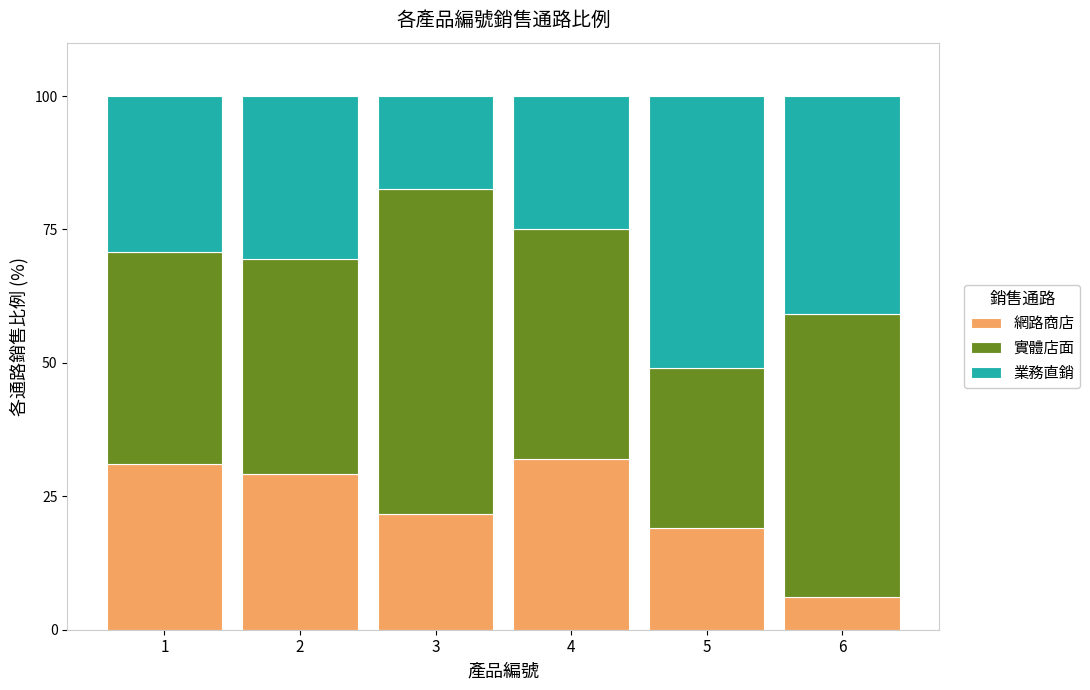

True or false: 網路商店 has a value of 19.1 at 5.

True